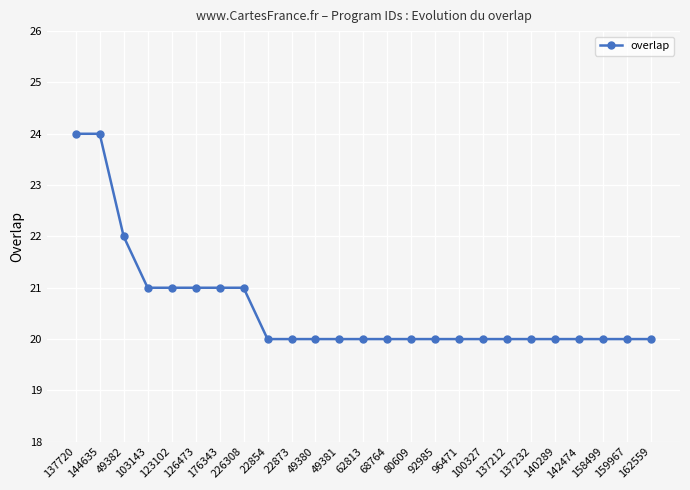

Reading right to left, list all the values displayed in this chart.

20	20	20	20	20	20	20	20	20	20	20	20	20	20	20	20	20	21	21	21	21	21	22	24	24